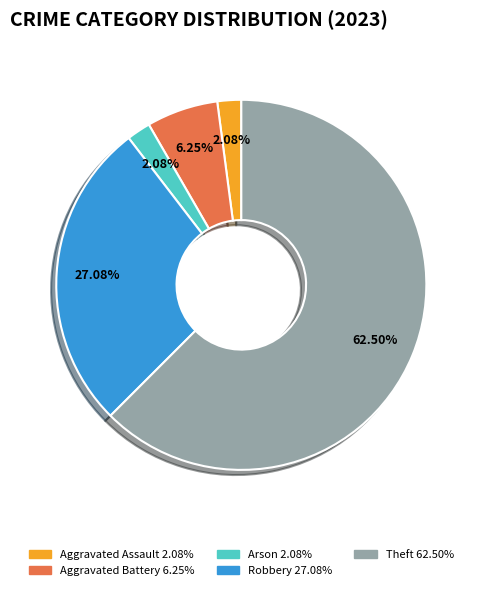

Is there any slice that represents more than half of the pie?

Yes